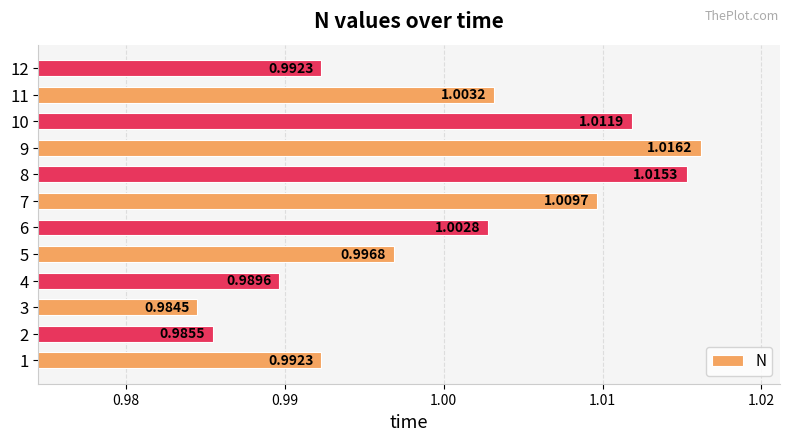

What is the sum of all values?

12.0